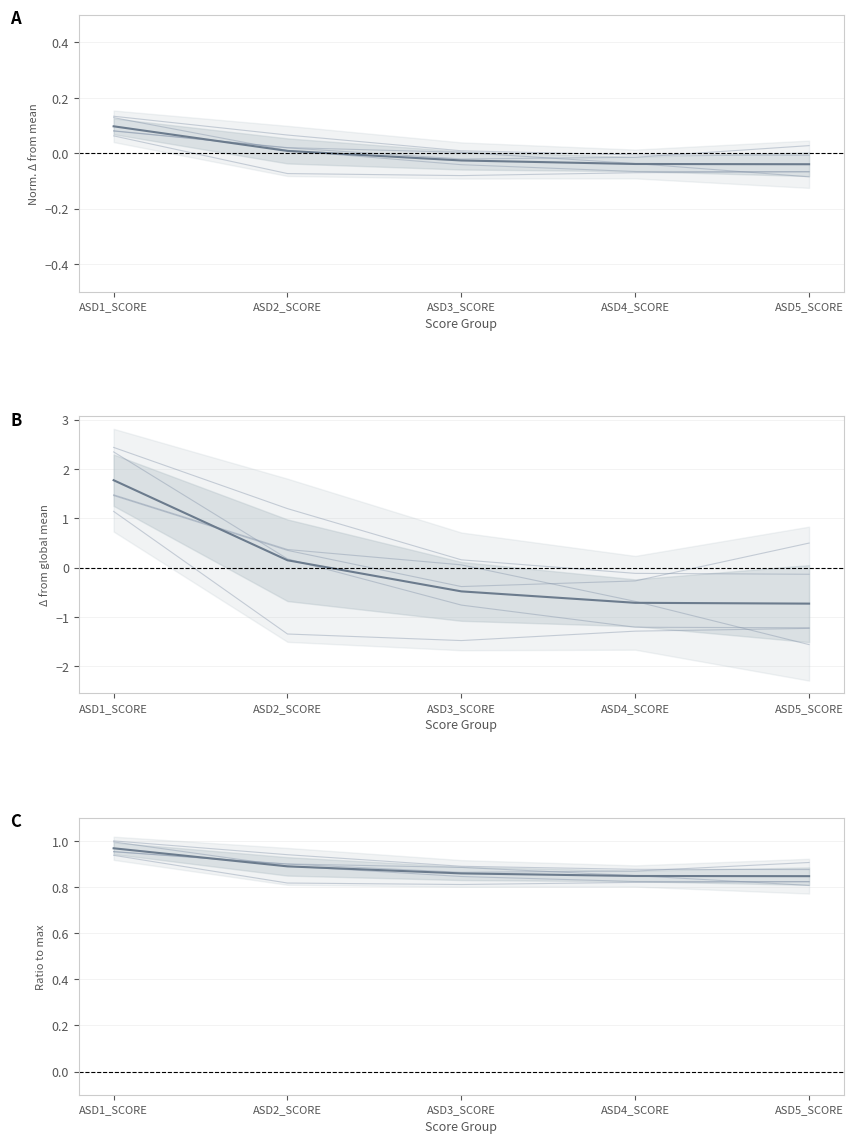

How many lines are shown in the chart?

6